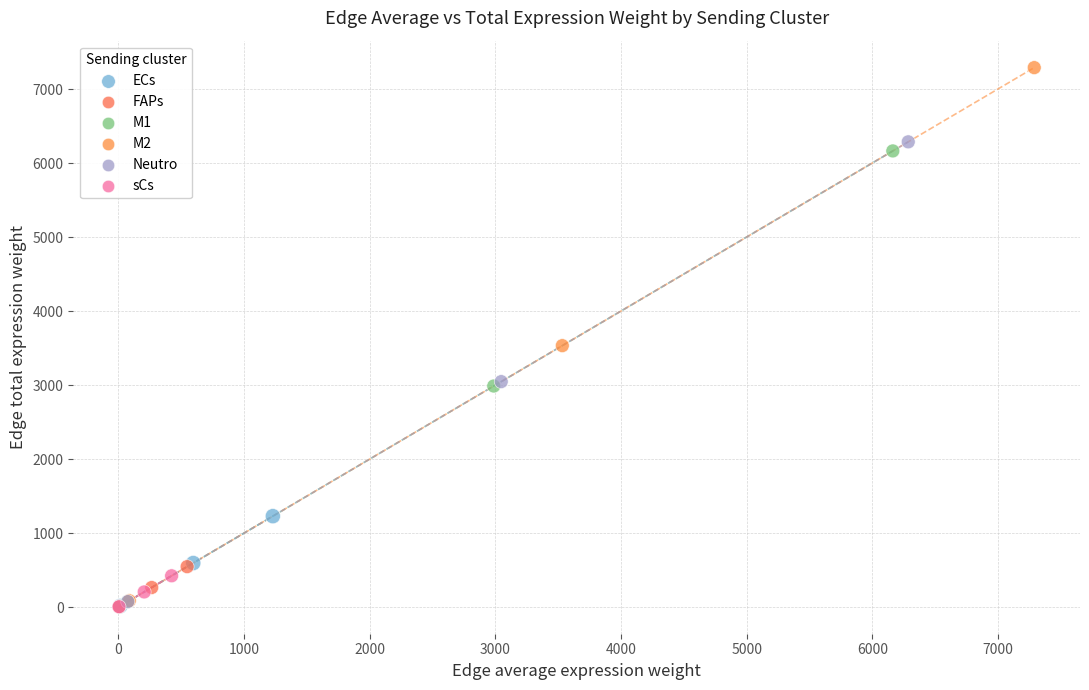

Which series has the largest Y range (max minus min)?

M2